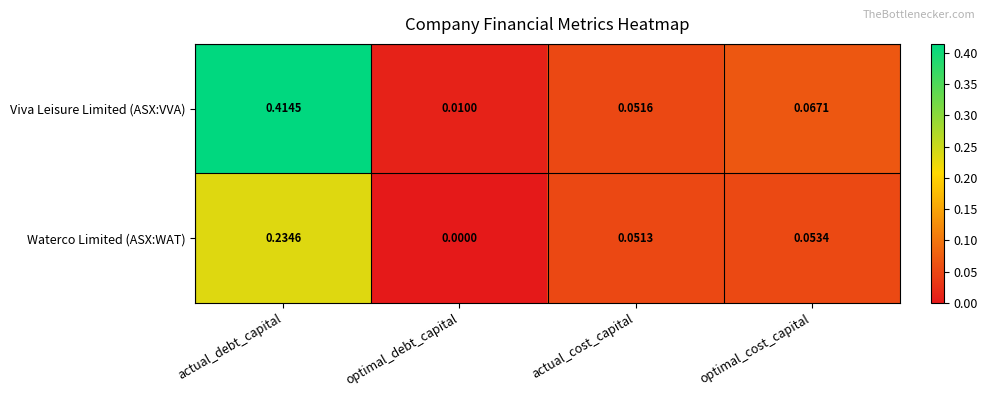

Rank the categories by Waterco Limited (ASX:WAT) value from lowest to highest.

optimal_debt_capital, actual_cost_capital, optimal_cost_capital, actual_debt_capital